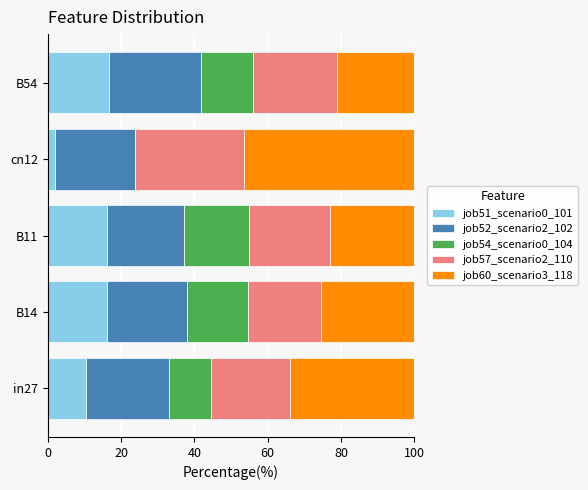

The value of job51_scenario0_101 at in27 is 6.7. True or false?

False